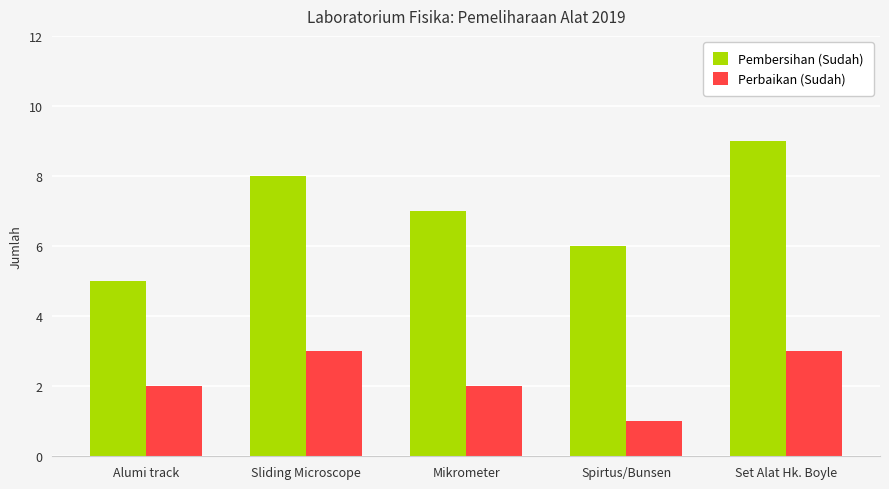

How many bars are there in total?

10